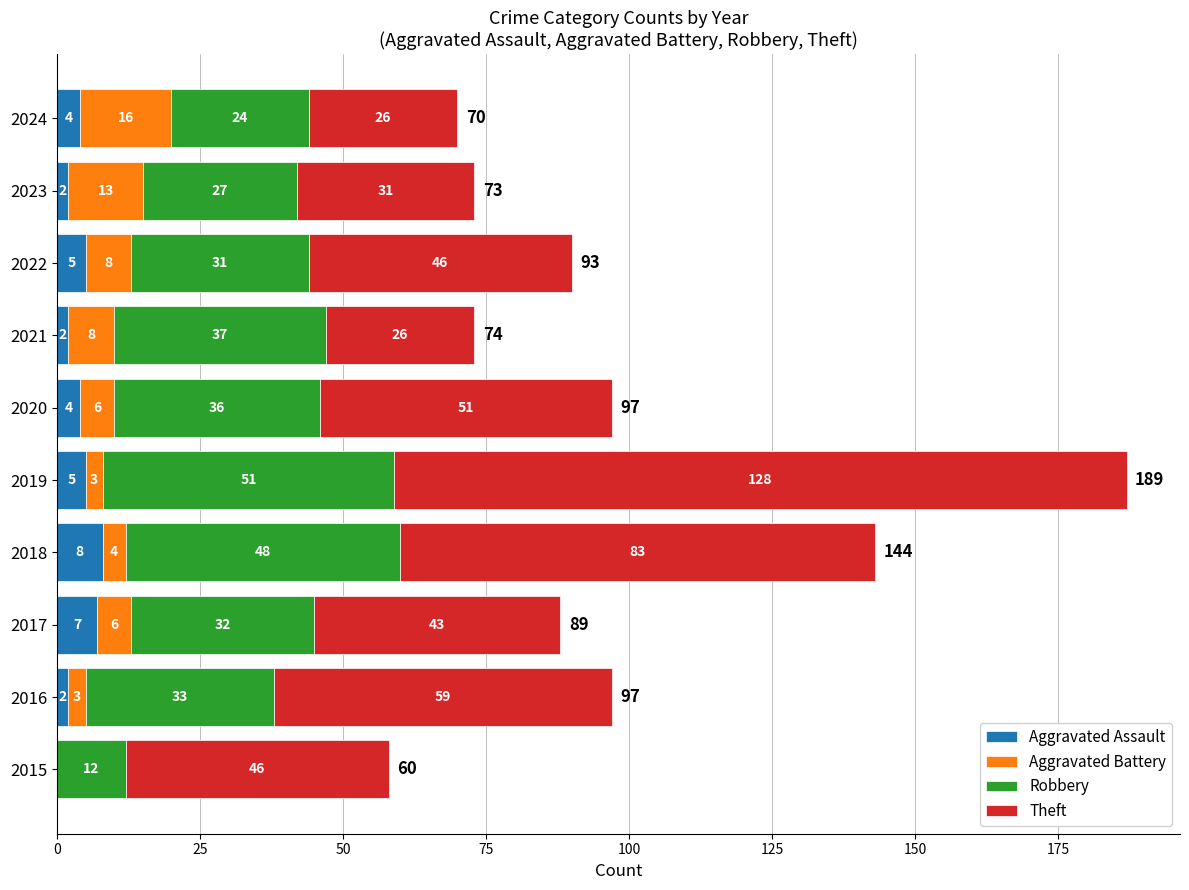

True or false: Aggravated Assault has a value of 5 at 2022.

True